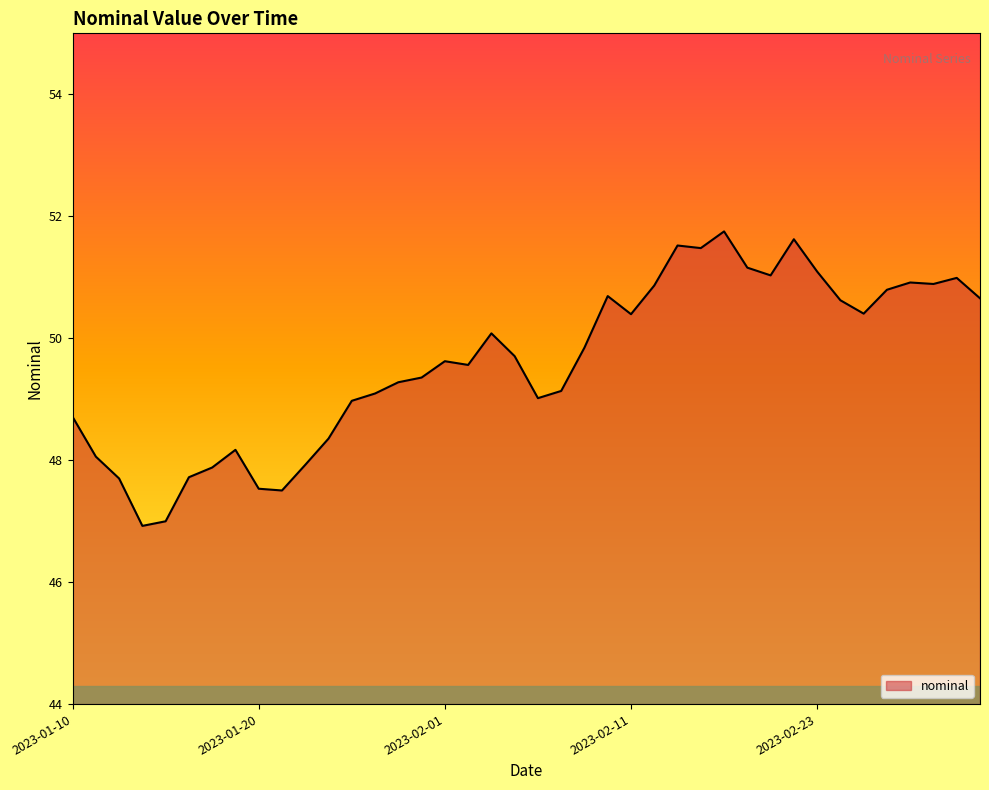

What is the difference between the maximum and minimum values?

4.8